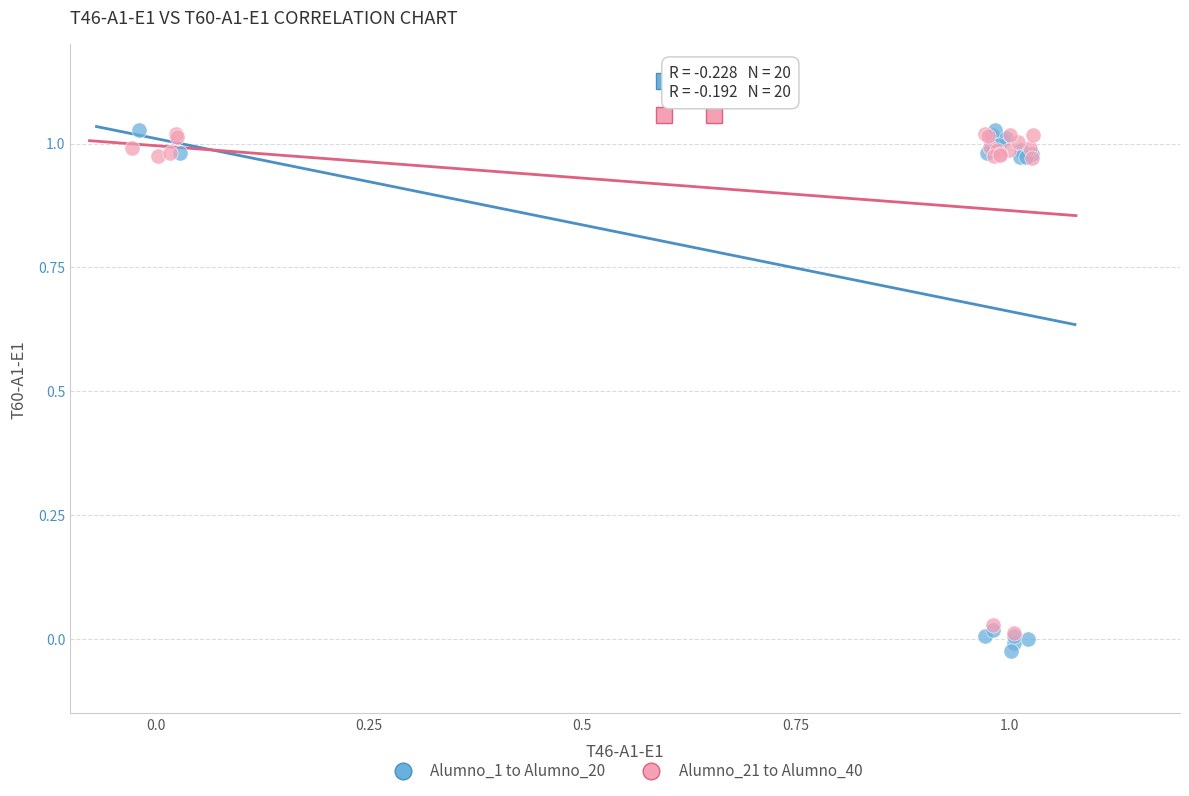

Which series has the widest spread of Y values?

Alumno_1 to Alumno_20